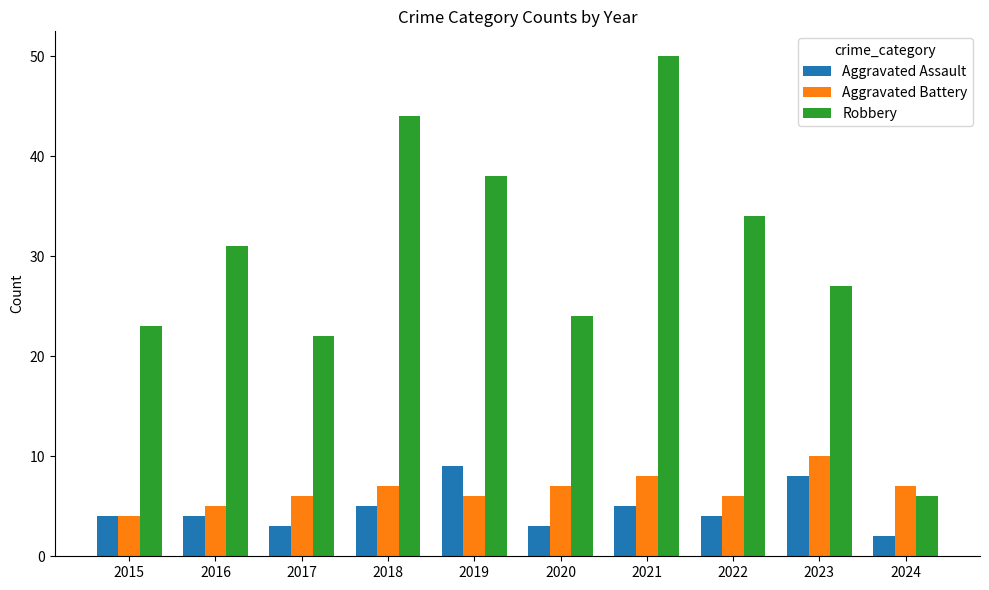

What is the greatest value displayed?

50